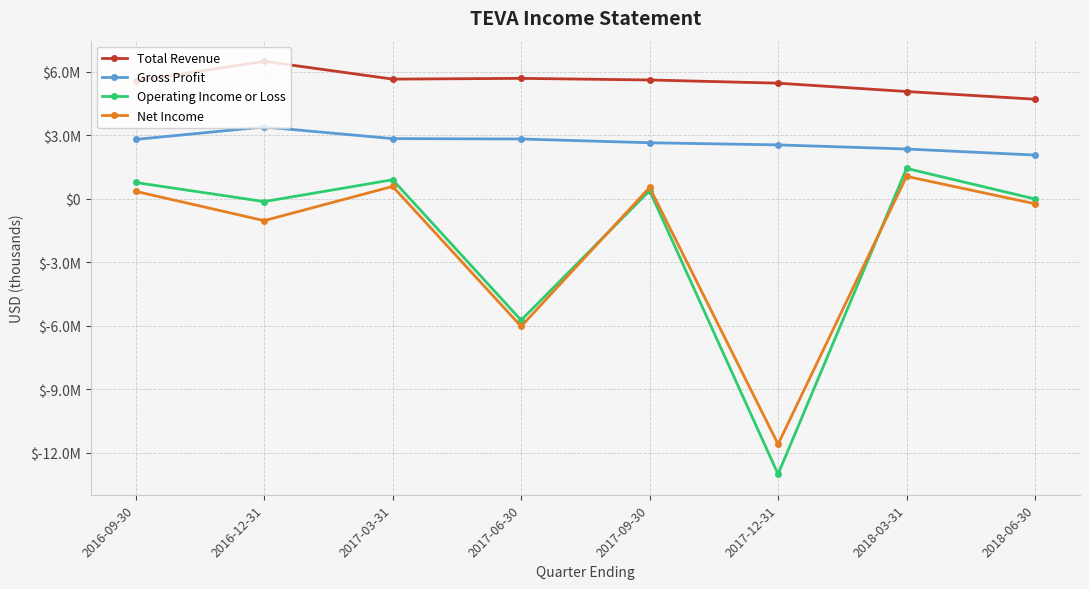

At which category is the sum across all series the highest?

2017-03-31